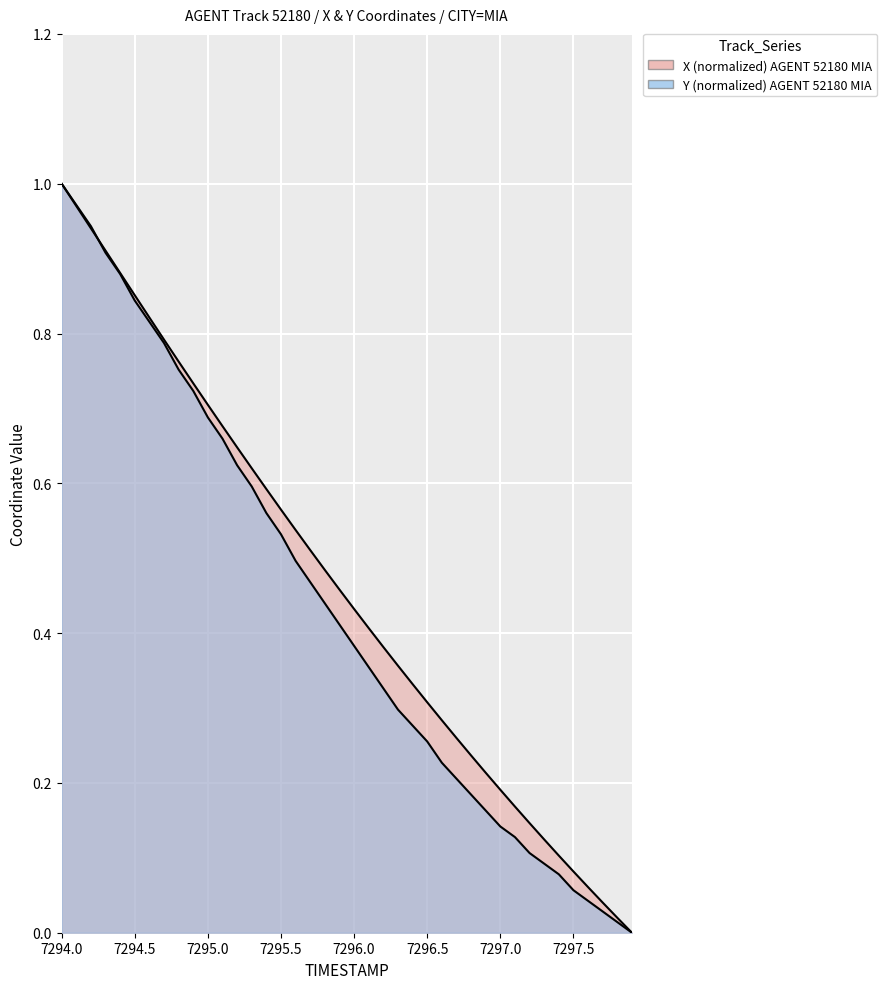

Rank the series by their maximum value, from highest to lowest.

X, Y